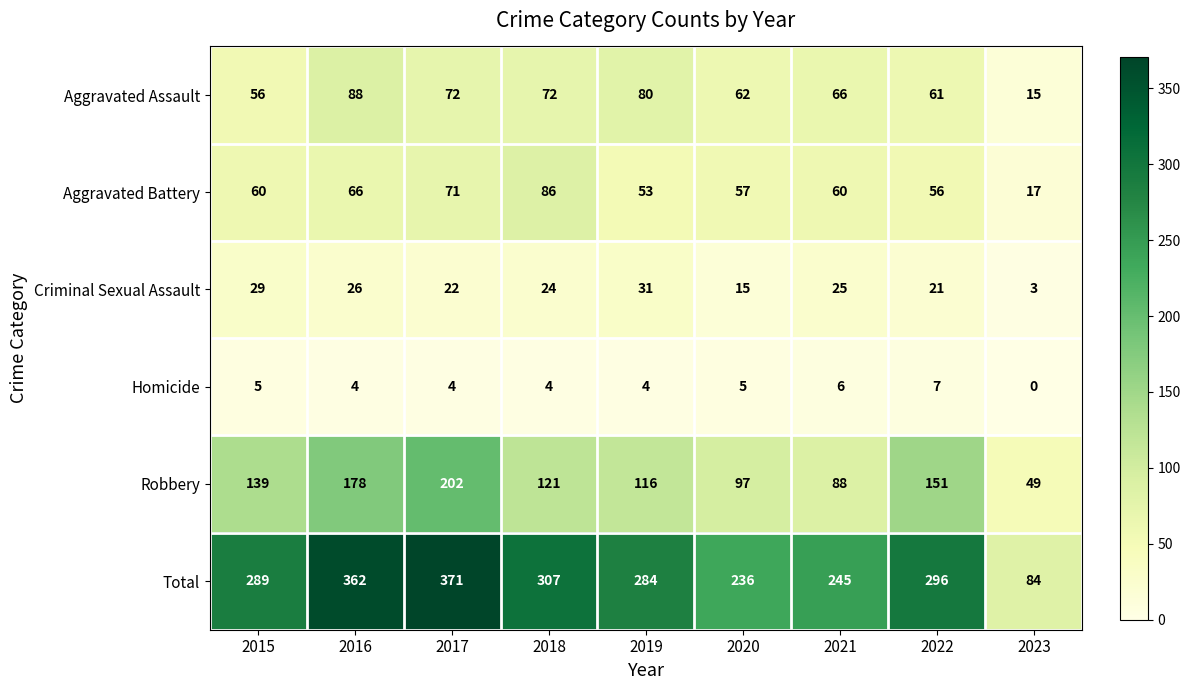

Which label corresponds to the smallest value in the chart?

2023